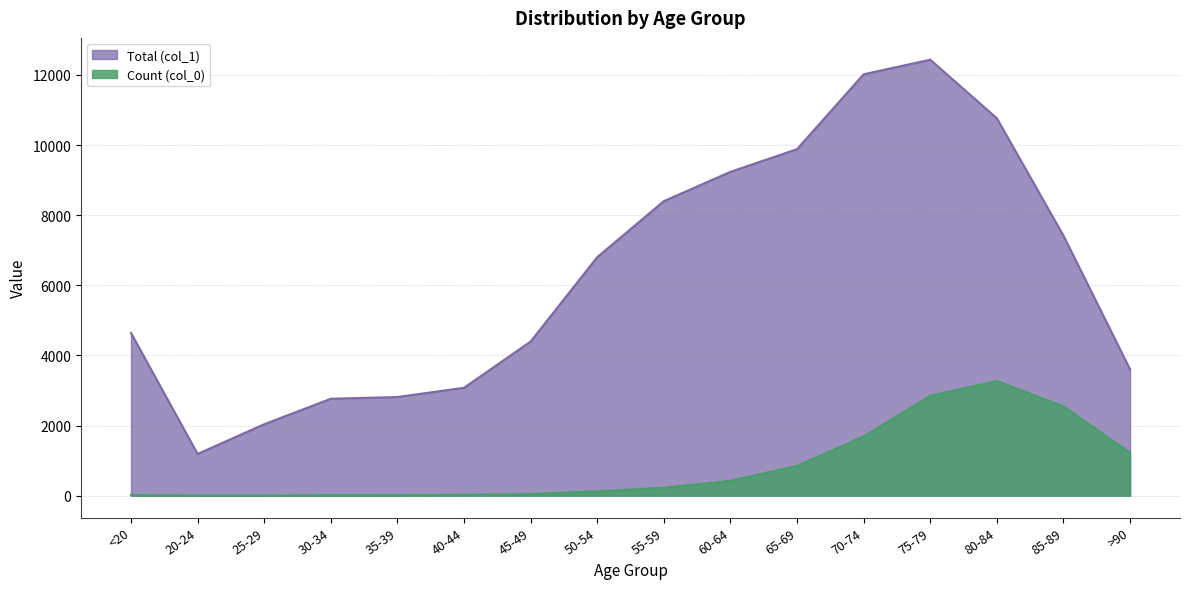

Is the value of Total (col_1) at <20 greater than the value of Count (col_0) at <20?

Yes